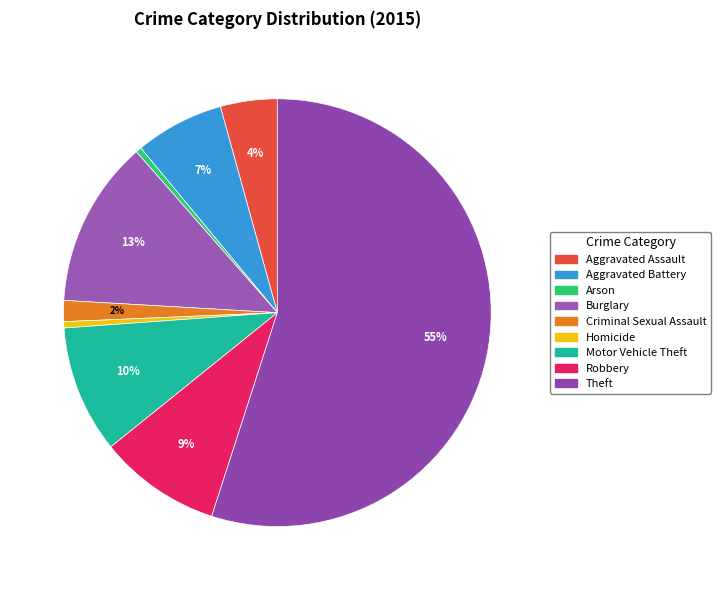

Rank the categories by value from lowest to highest.

Arson, Homicide, Criminal Sexual Assault, Aggravated Assault, Aggravated Battery, Robbery, Motor Vehicle Theft, Burglary, Theft